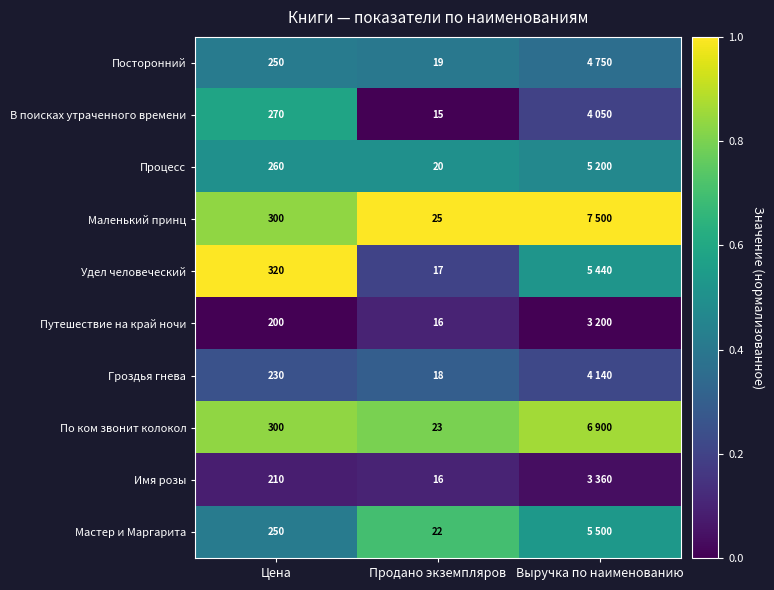

Is the value of В поисках утраченного времени at Продано экземпляров greater than the value of Маленький принц at Продано экземпляров?

No